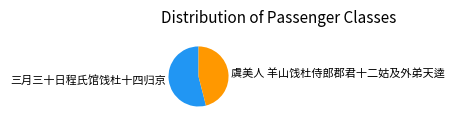

Do 虞美人 羊山饯杜侍郎郡君十二姑及外弟天逵 and 三月三十日程氏馆饯杜十四归京 together represent more than half of the pie?

Yes